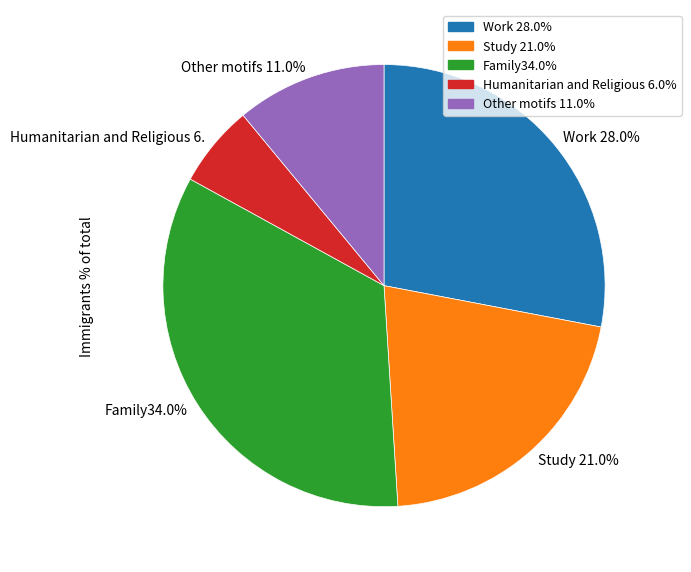

Is there any slice that represents more than half of the pie?

No